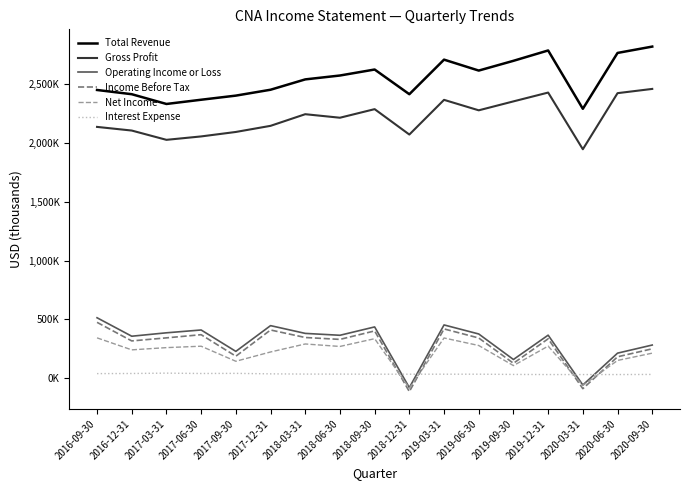

What is the difference between the maximum and minimum values in the Total Revenue series?

529000